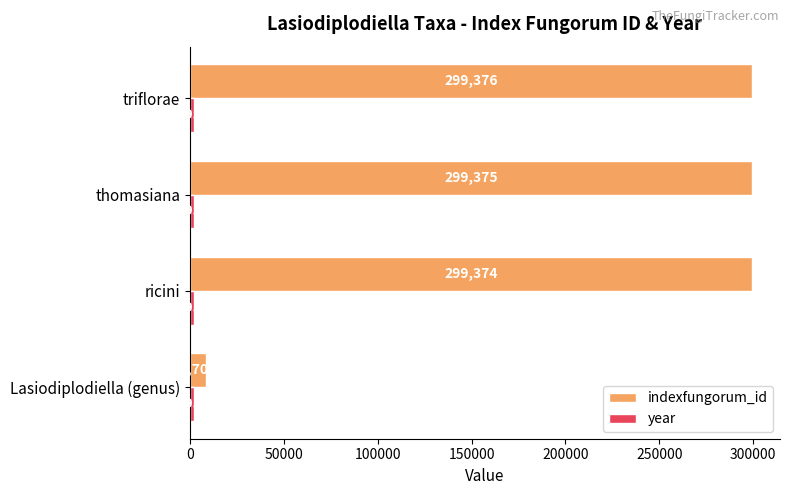

What is the minimum value for indexfungorum_id?

8709